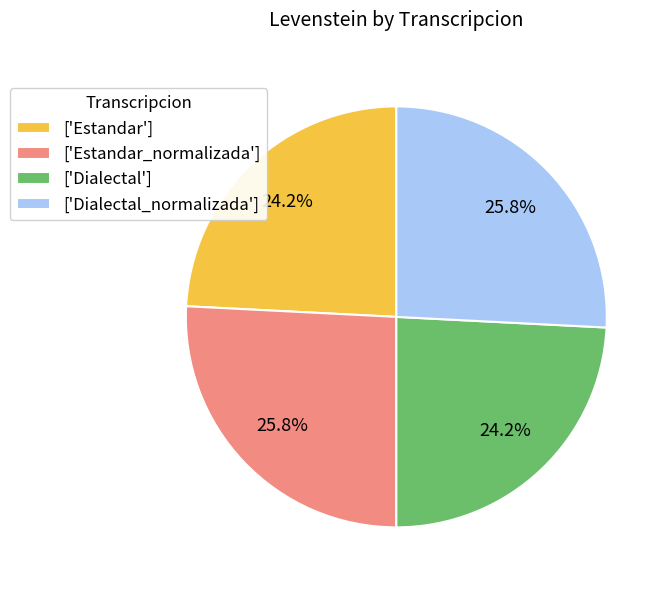

How many segments does this pie chart have?

4